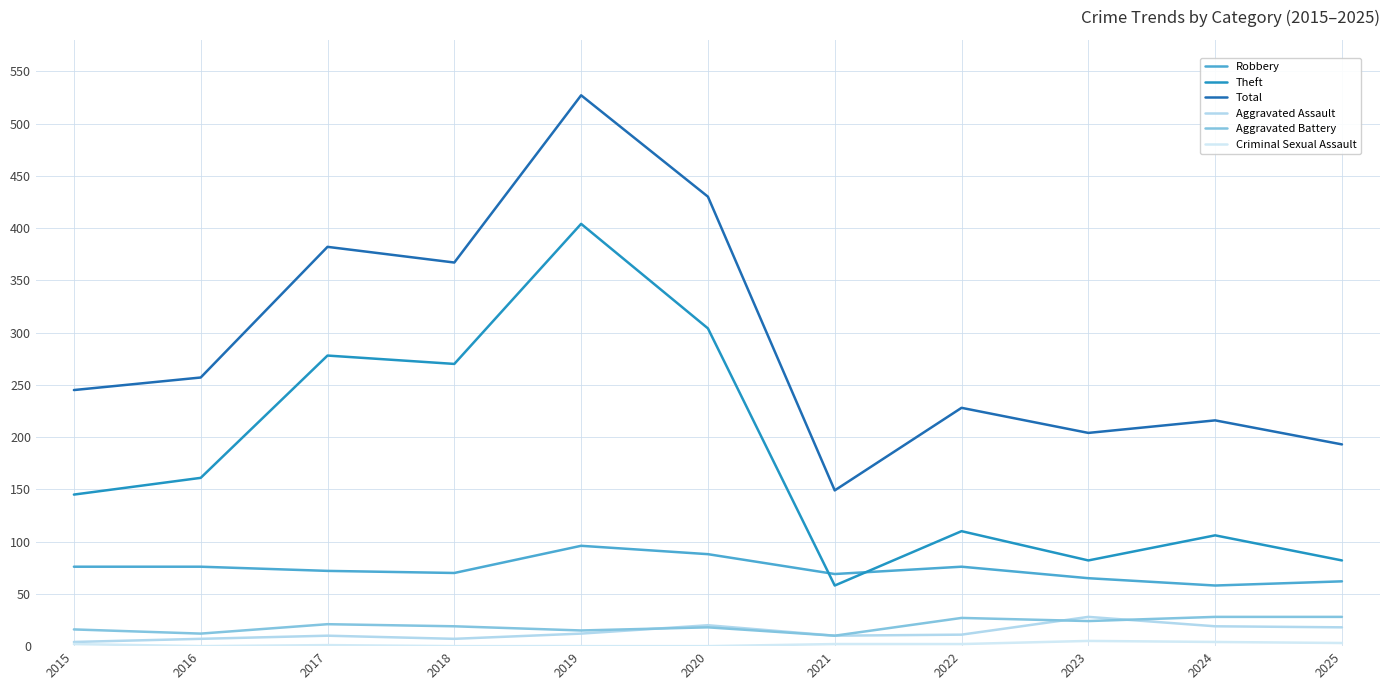

Count the Criminal Sexual Assault values in the range 0 to 3.

9